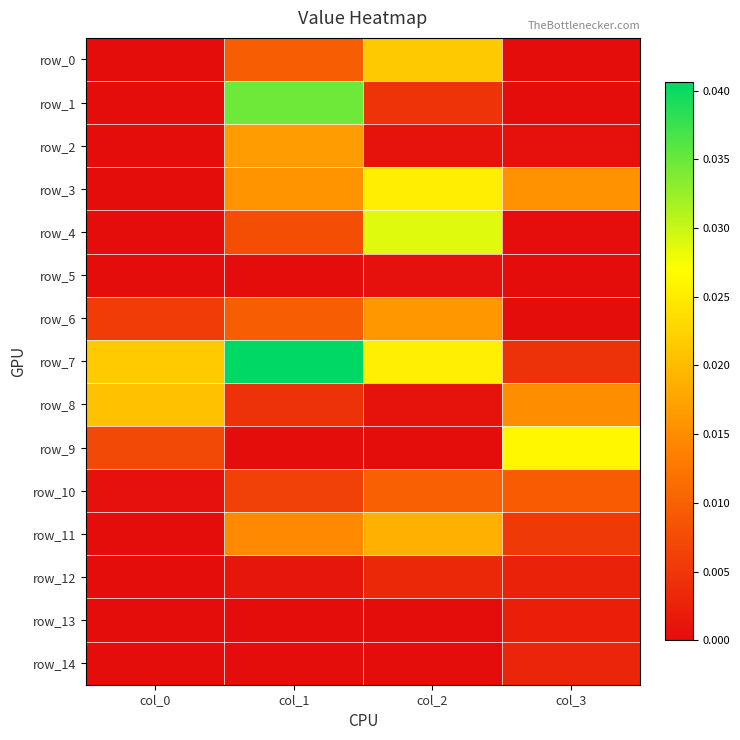

At which label is row_12 closest to 0?

col_0